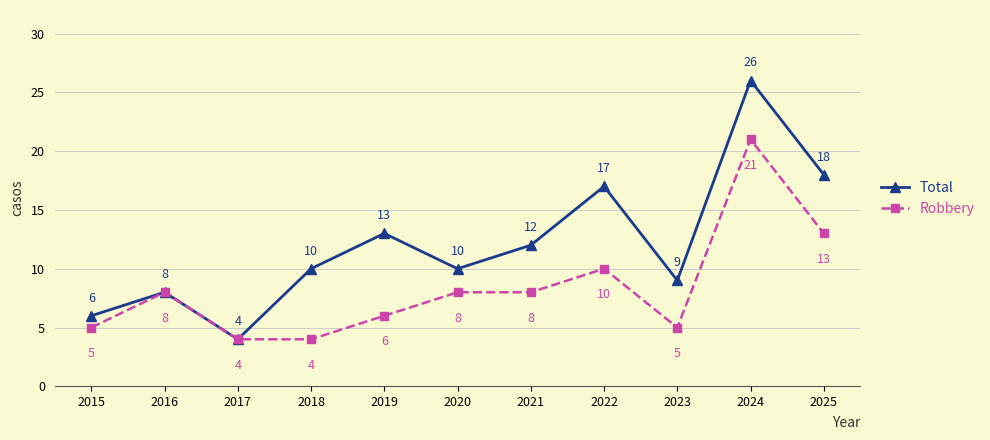

Where is the first local maximum for Total?

2016